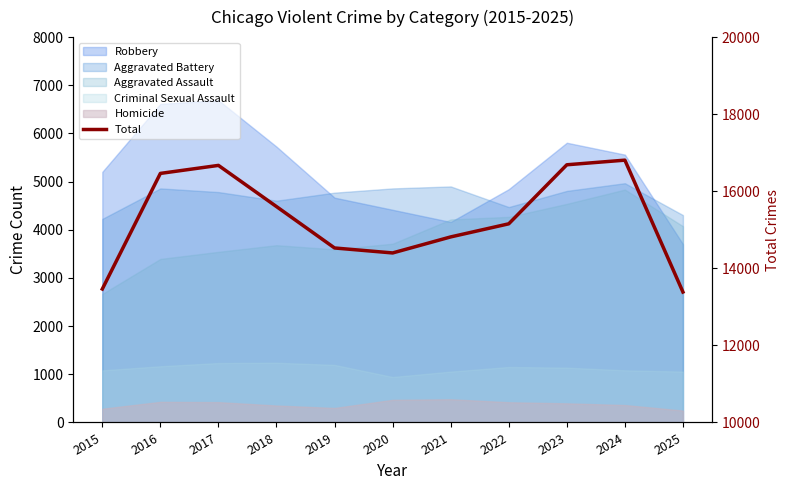

List the labels in order of value, smallest first.

2025, 2015, 2020, 2019, 2021, 2022, 2018, 2016, 2017, 2023, 2024